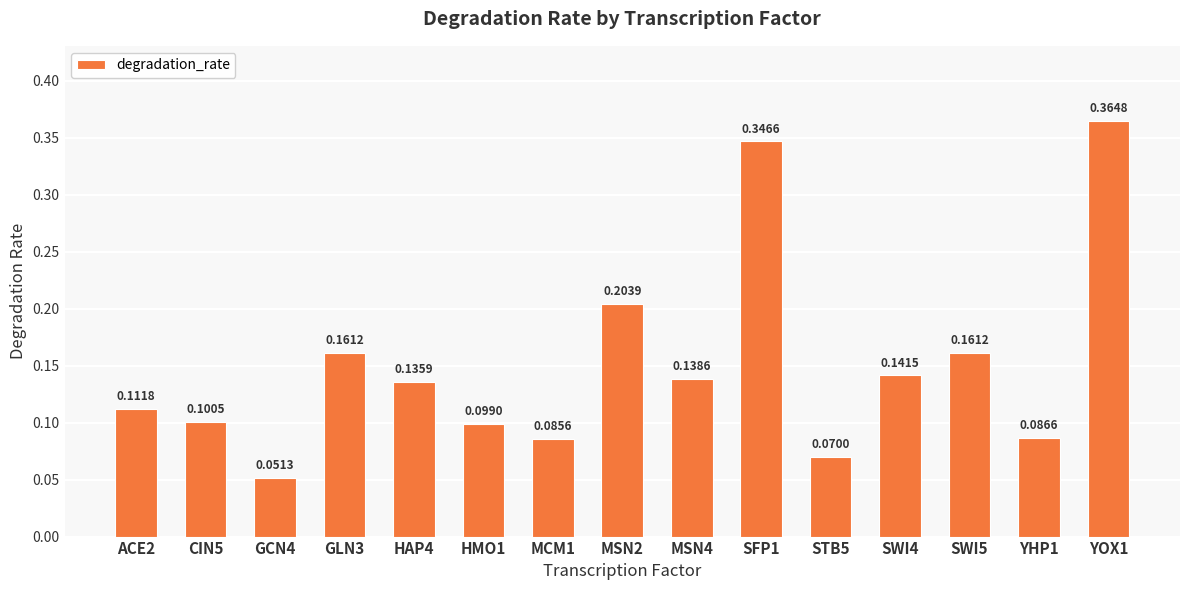

What is the sum of all values?

2.3